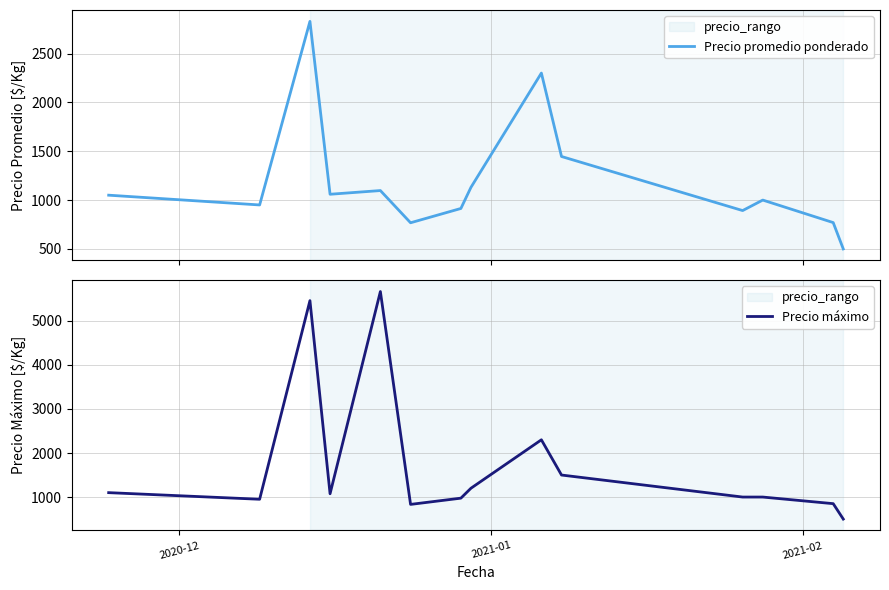

What are all the series names shown in the legend?

Precio promedio ponderado, Precio máximo